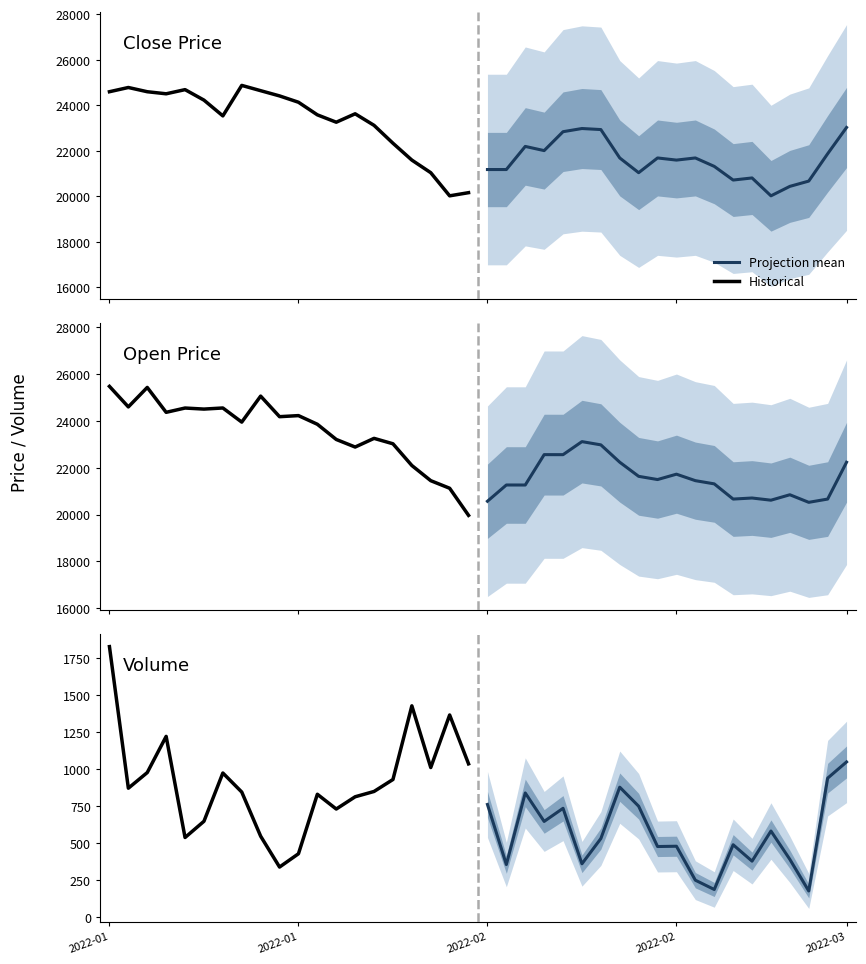

How many data points in Projection mean are less than 529?

10